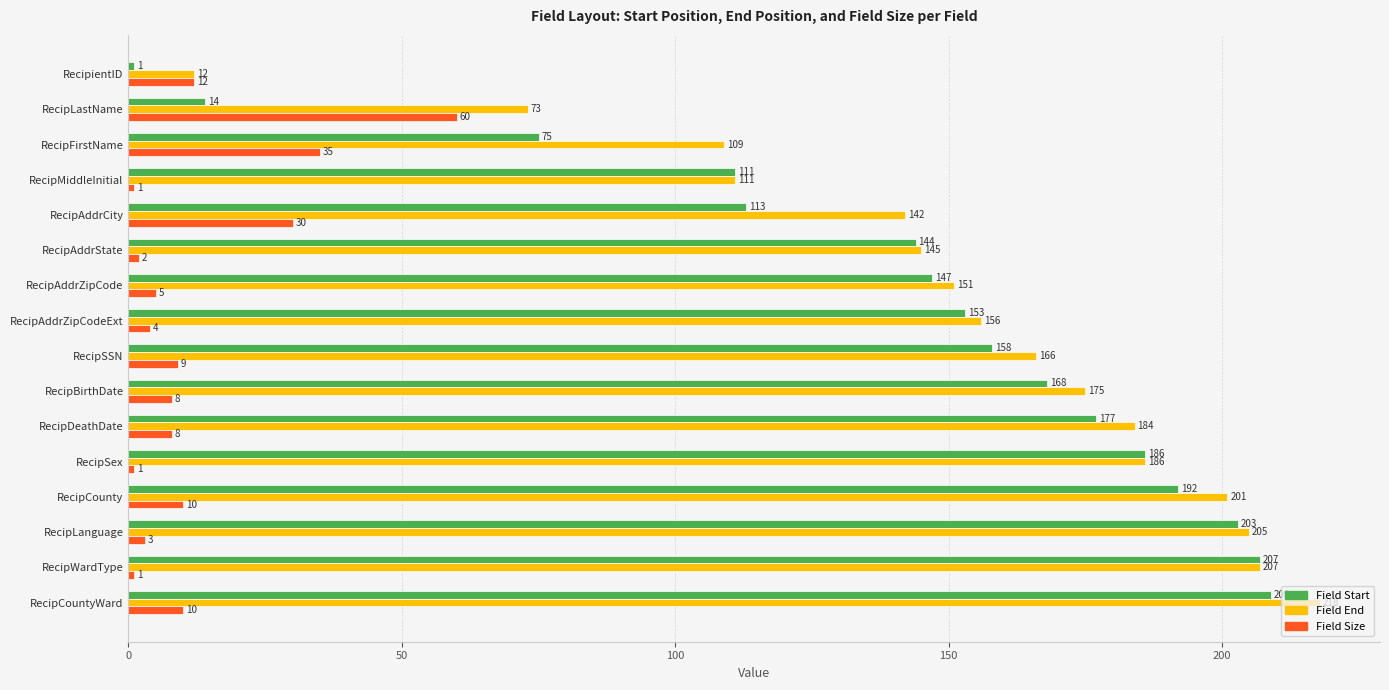

What is the maximum value for Field Size?

60